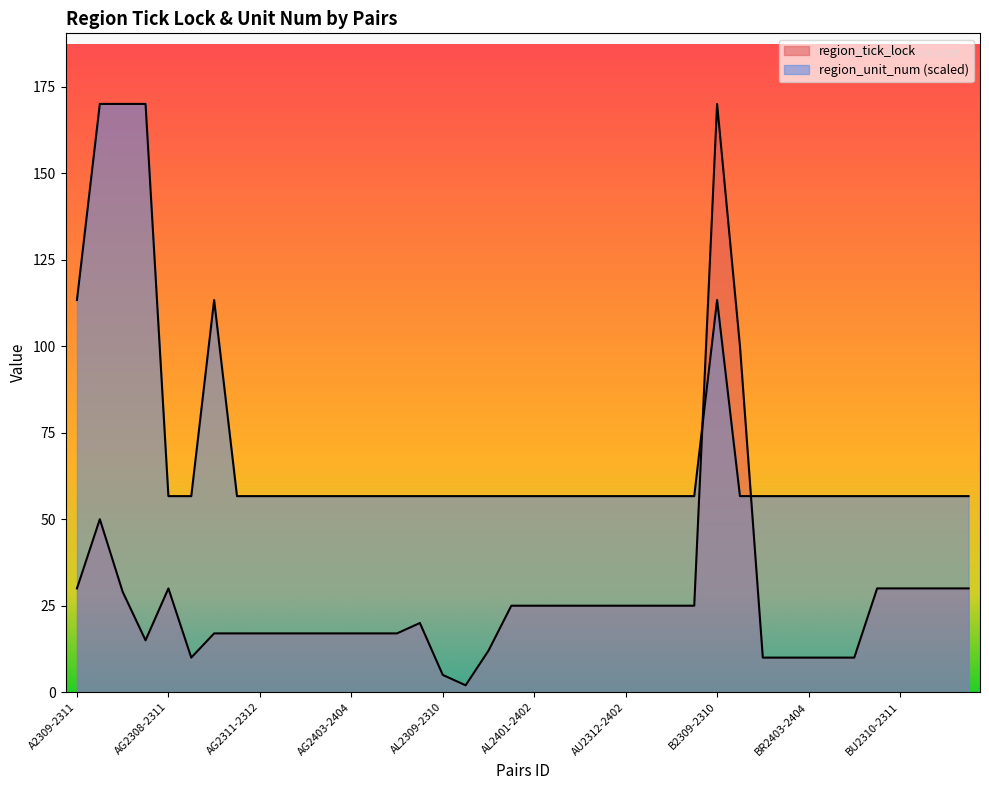

Where is the first local minimum for region_tick_lock?

A2401-2403